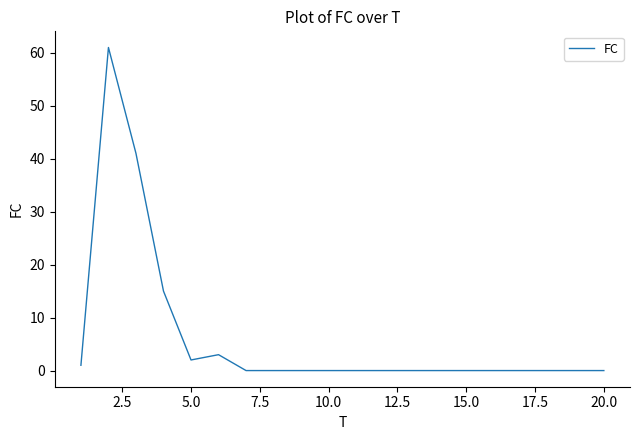

What is the difference between the maximum and minimum values?

61